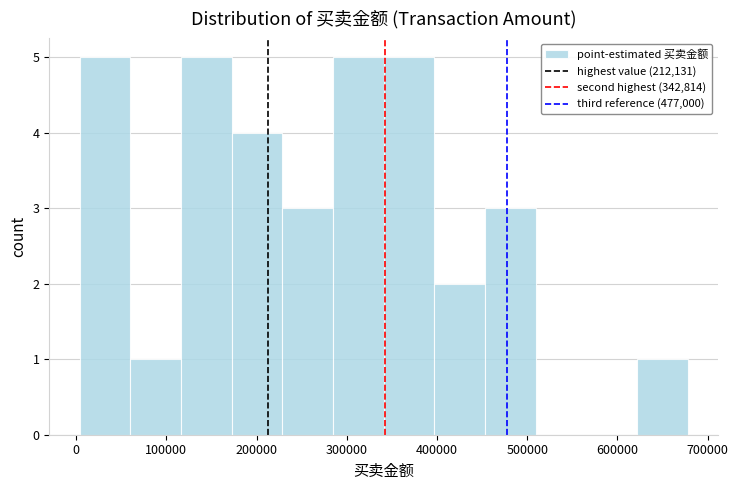

Reading left to right, list every bar in this chart as the range it spans on the x-axis followed by its height. Neither the bar edges nor the heights are printed on the chart, so give them approximately, as read against the axes.

0 to 60000: 5
60000 to 120000: 1
120000 to 170000: 5
170000 to 230000: 4
230000 to 280000: 3
280000 to 340000: 5
340000 to 400000: 5
400000 to 450000: 2
450000 to 510000: 3
510000 to 570000: 0
570000 to 620000: 0
620000 to 680000: 1